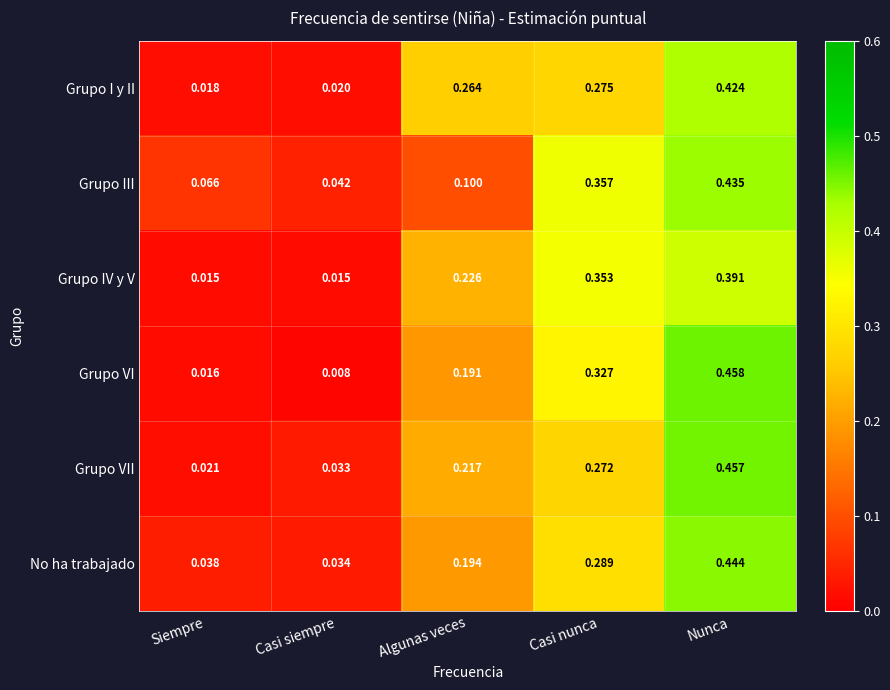

List the series in order of their peak value, highest first.

Grupo VI, Grupo VII, No ha trabajado, Grupo III, Grupo I y II, Grupo IV y V